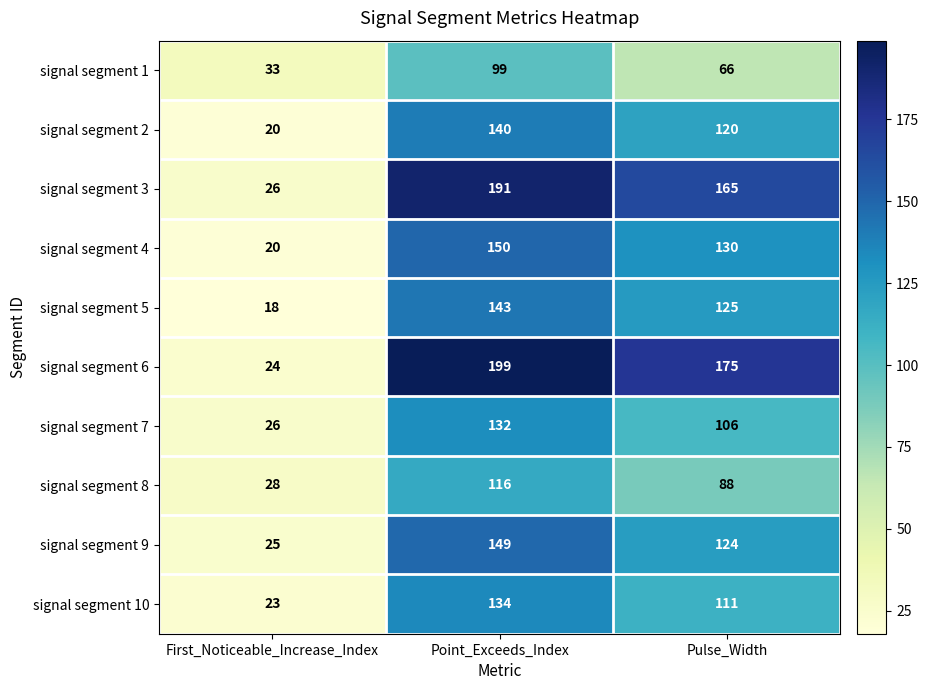

What is the difference between the maximum and minimum values in the signal segment 3 series?

165